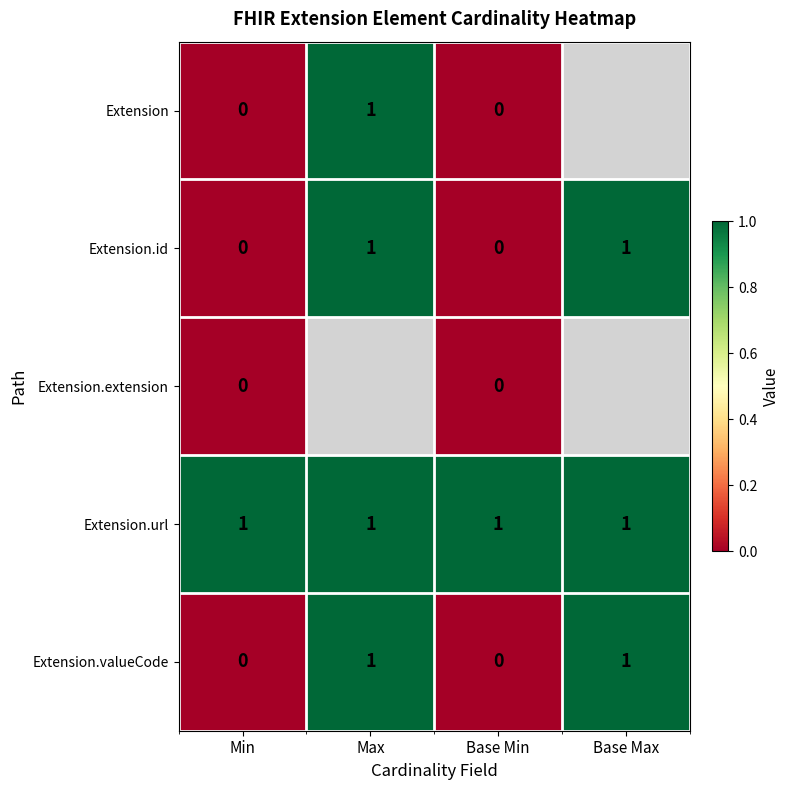

The Extension.id series shows -0.4 at Base Min. True or false?

False